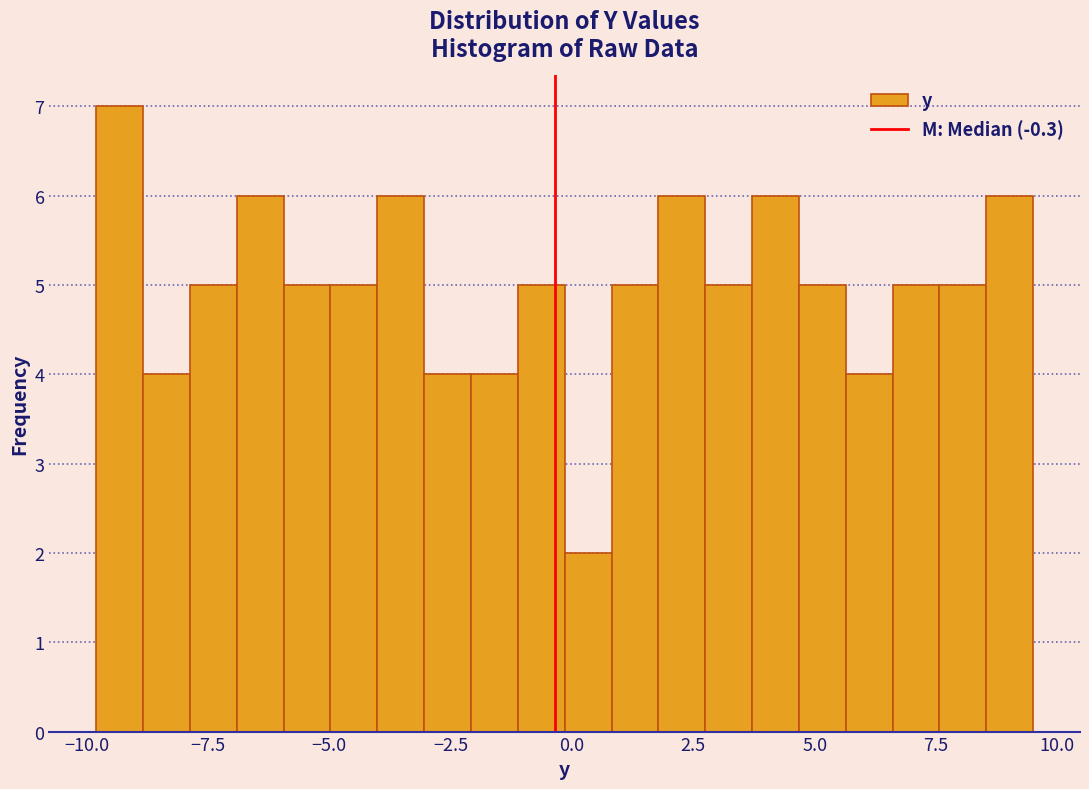

Read against the x-axis, roughly where is the centre of the tallest bar?

-9.5